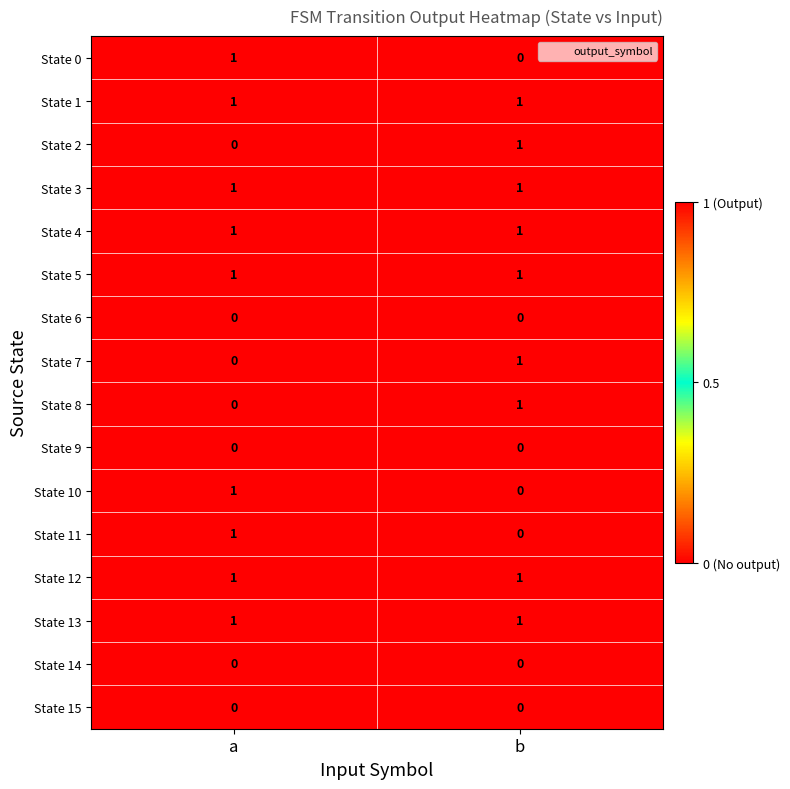

The value of State 10 at a is 1. True or false?

True